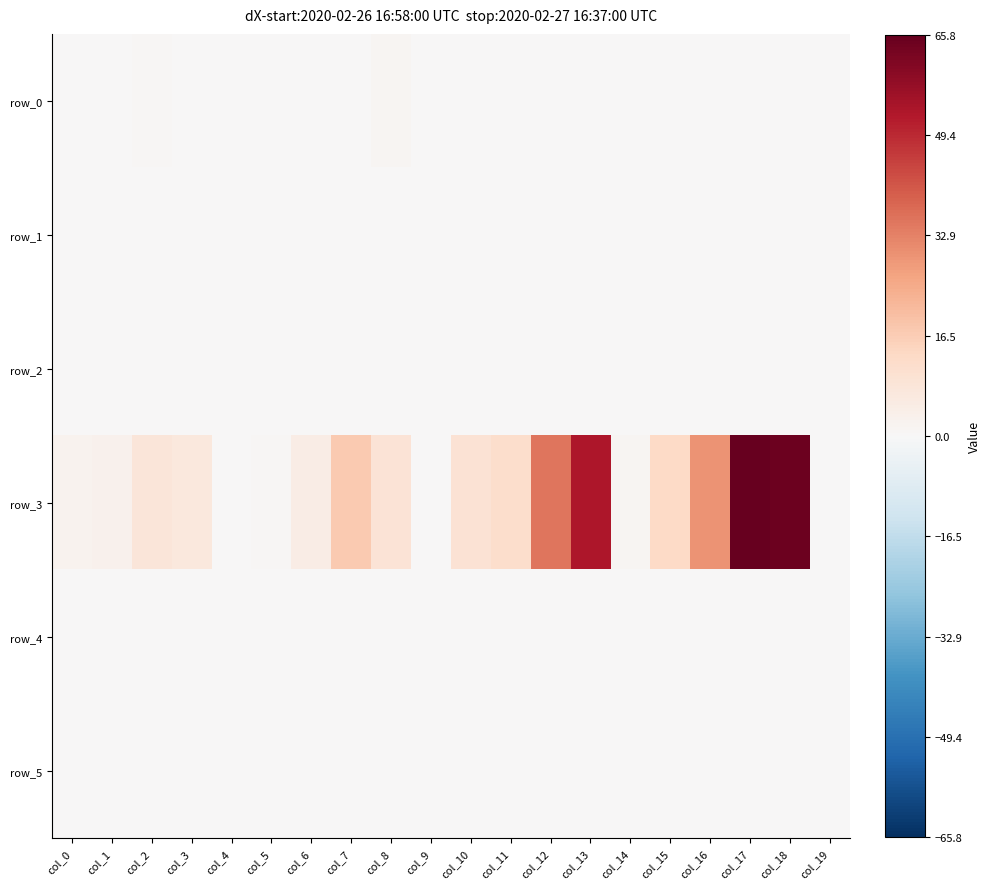

At which category does the chart reach its peak across all series?

col_17